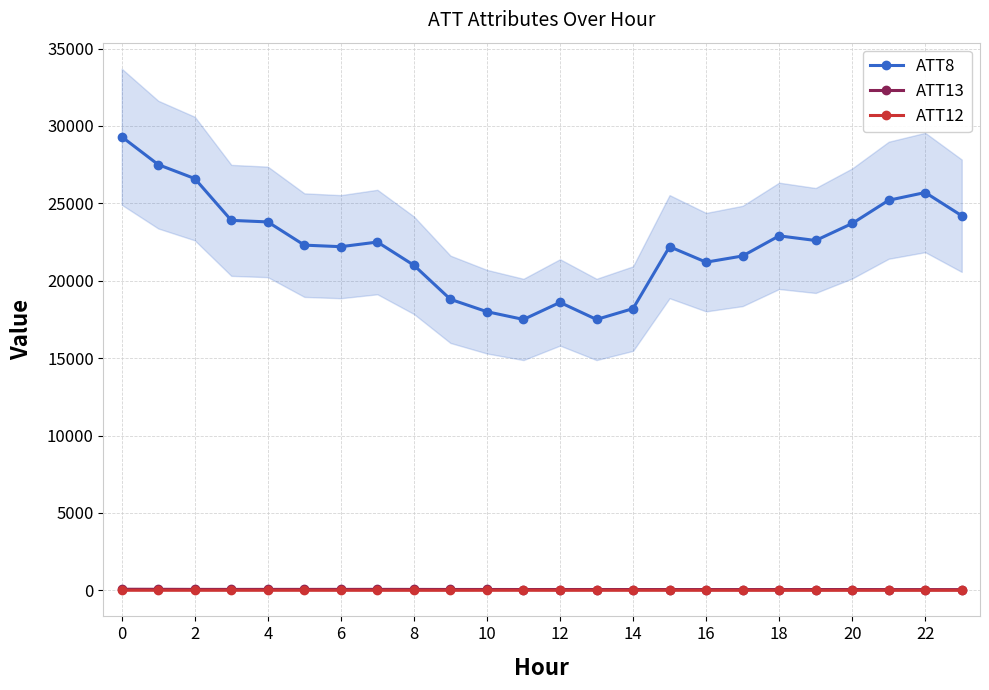

Reading left to right, list all the values displayed in this chart.

ATT8: 29300.0	27500.0	26600.0	23900.0	23800.0	22300.0	22200.0	22500.0	21000.0	18800.0	18000.0	17500.0	18600.0	17500.0	18200.0	22200.0	21200.0	21600.0	22900.0	22600.0	23700.0	25200.0	25700.0	24200.0
ATT13: 70.7	67.2	61.3	60.3	61.1	61.5	61.3	62.6	60.0	55.9	55.3	53.1	53.5	53.3	52.5	51.2	50.8	50.6	51.1	51.8	52.7	49.0	48.5	46.3
ATT12: 7.3	6.3	5.7	5.7	5.6	5.4	4.9	3.9	3.4	3.1	5.3	6.7	4.1	5.8	5.6	6.0	4.7	3.4	2.9	2.8	3.3	3.1	2.8	3.3